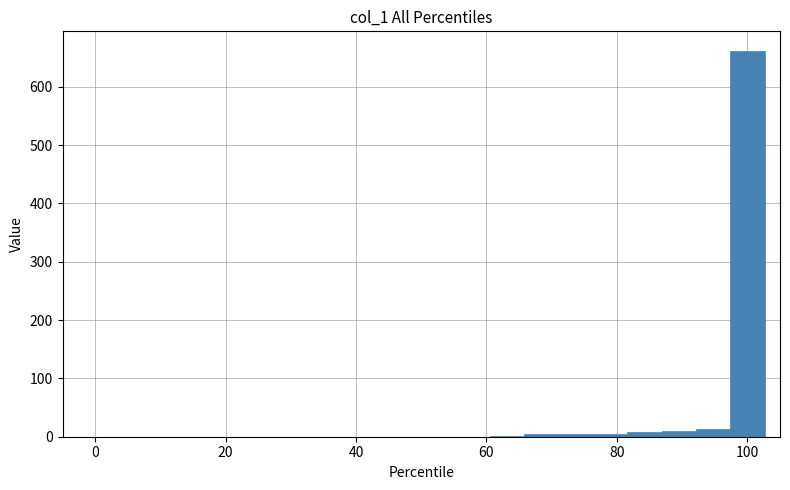

Around what value on the x-axis is the tallest bar? Give the approximate position of its centre, as read against the axis.

100